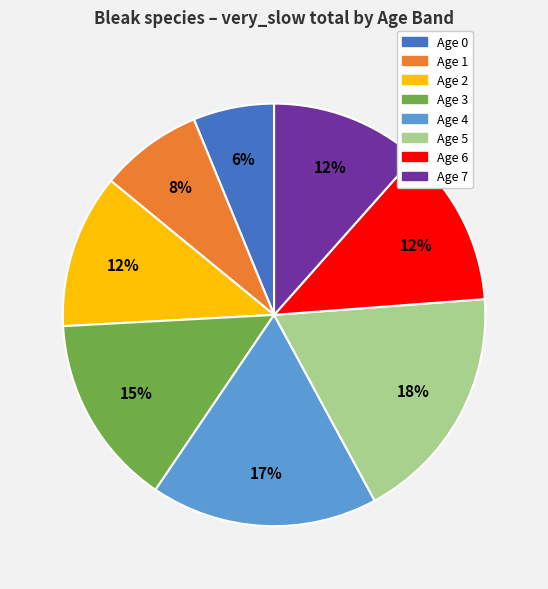

Is it true that Age 4 is 17% of the pie?

True